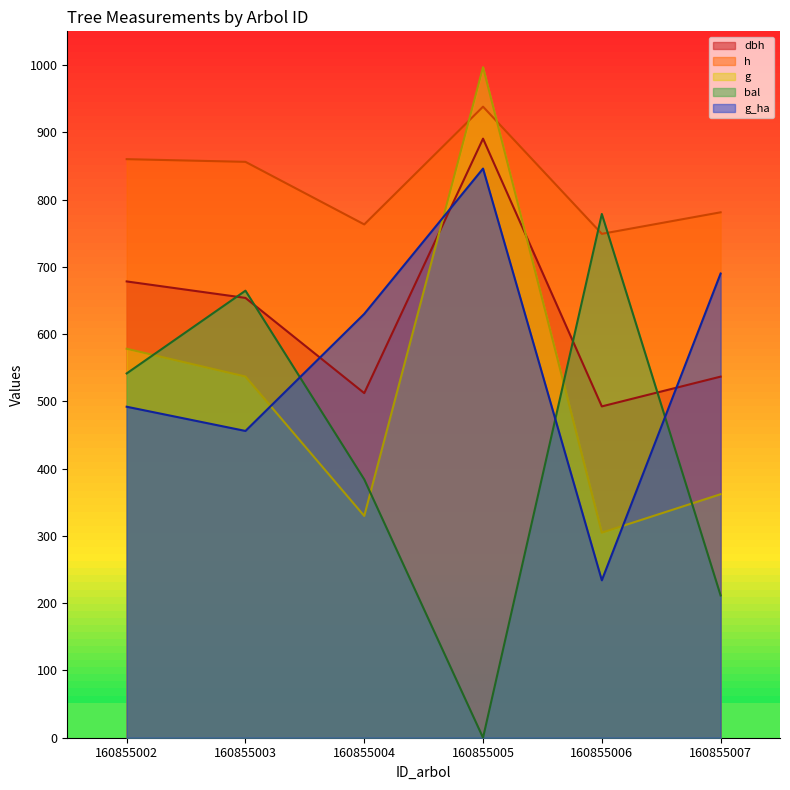

Reading left to right, extract all data points from this chart.

dbh: 160855002=678.2	160855003=653.8	160855004=512.2	160855005=890.5	160855006=492.5	160855007=536.8
h: 160855002=860.0	160855003=856.0	160855004=763.0	160855005=938.0	160855006=749.0	160855007=781.0
g: 160855002=578.2	160855003=536.9	160855004=329.7	160855005=996.7	160855006=304.8	160855007=362.0
bal: 160855002=541.5	160855003=664.5	160855004=384.0	160855005=0.0	160855006=778.5	160855007=211.5
g_ha: 160855002=492.0	160855003=456.0	160855004=630.0	160855005=846.0	160855006=234.0	160855007=690.0